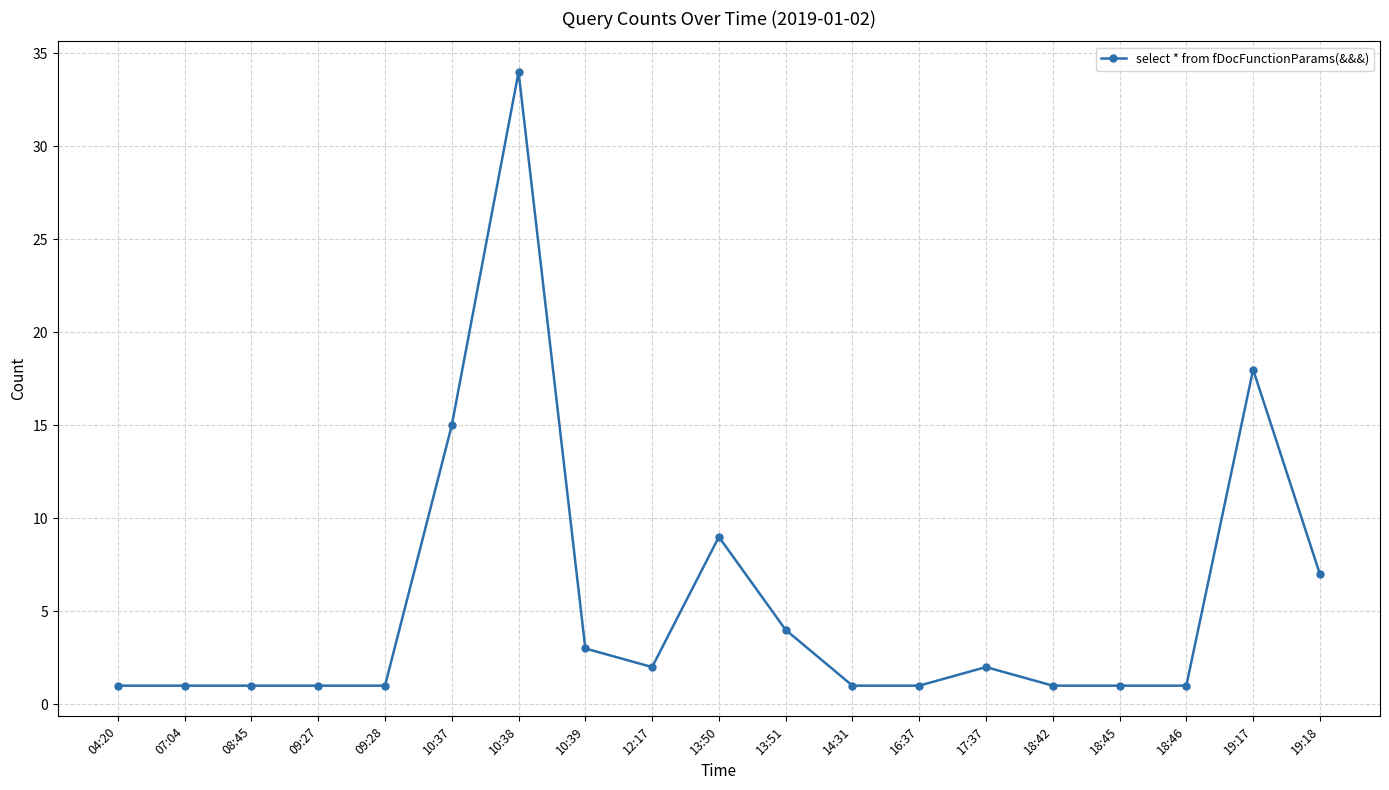

At which label is the value closest to 17?

19:17